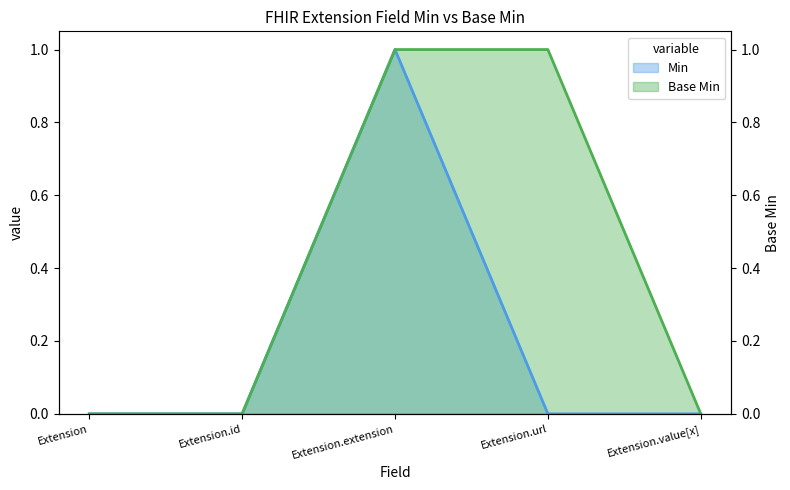

Between Extension.extension and Extension.value[x], which series saw the biggest shift?

Min